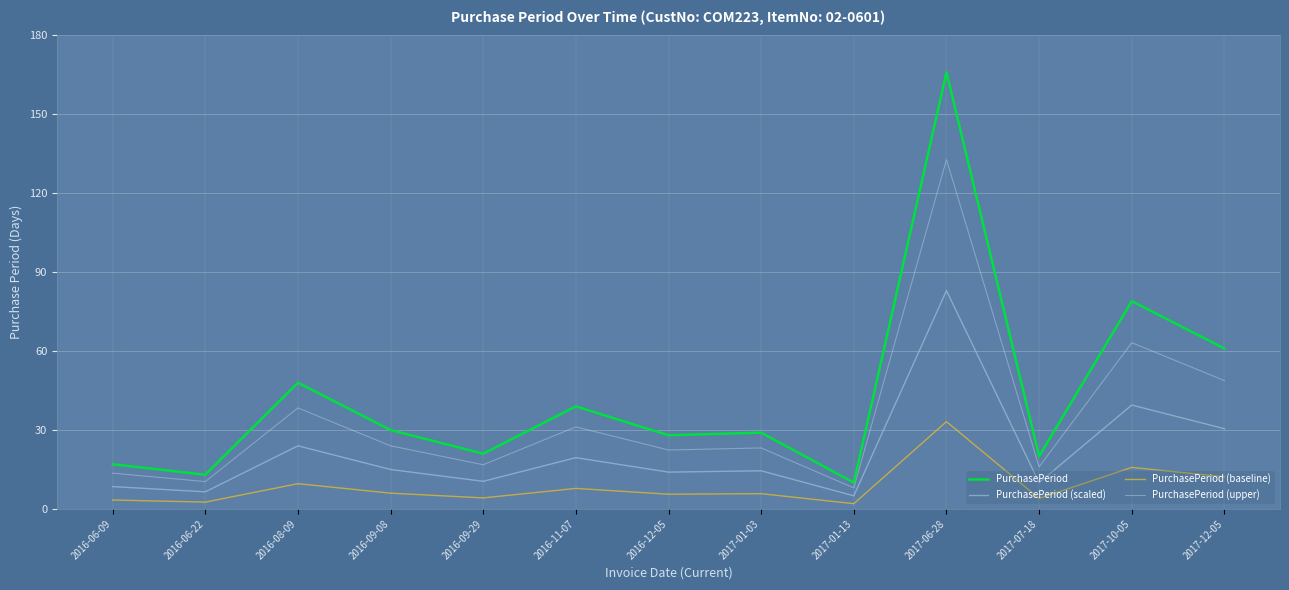

Between 2016-11-07 and 2017-01-03, which is larger?

2016-11-07